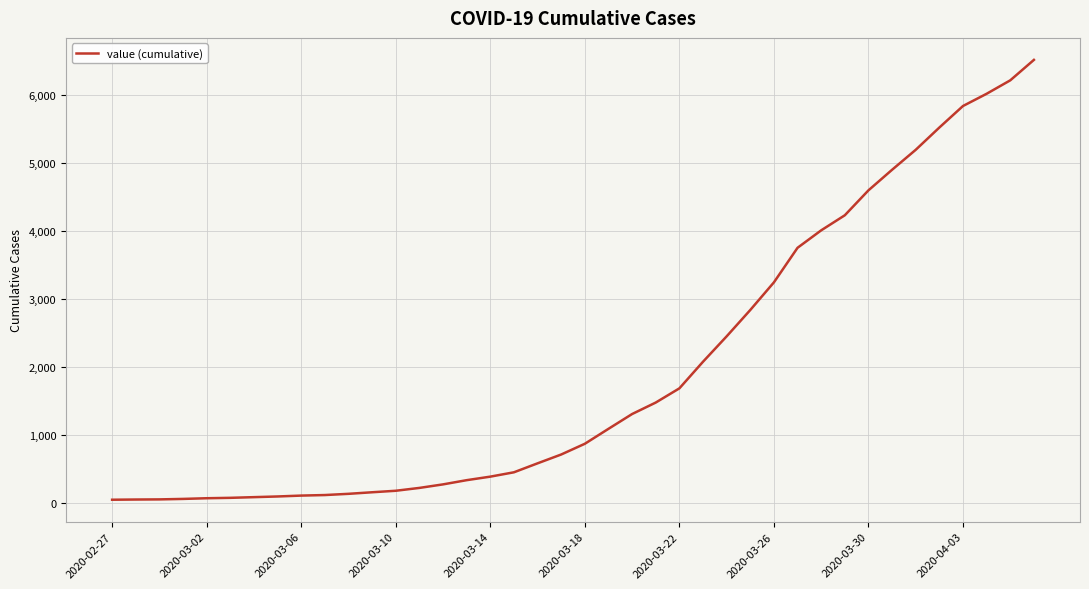

What is the difference between the maximum and minimum values?

6477